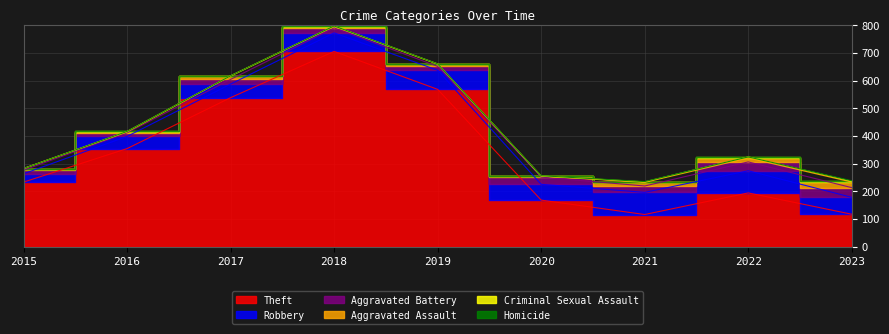

True or false: Homicide has a value of 1 at 2022.

False